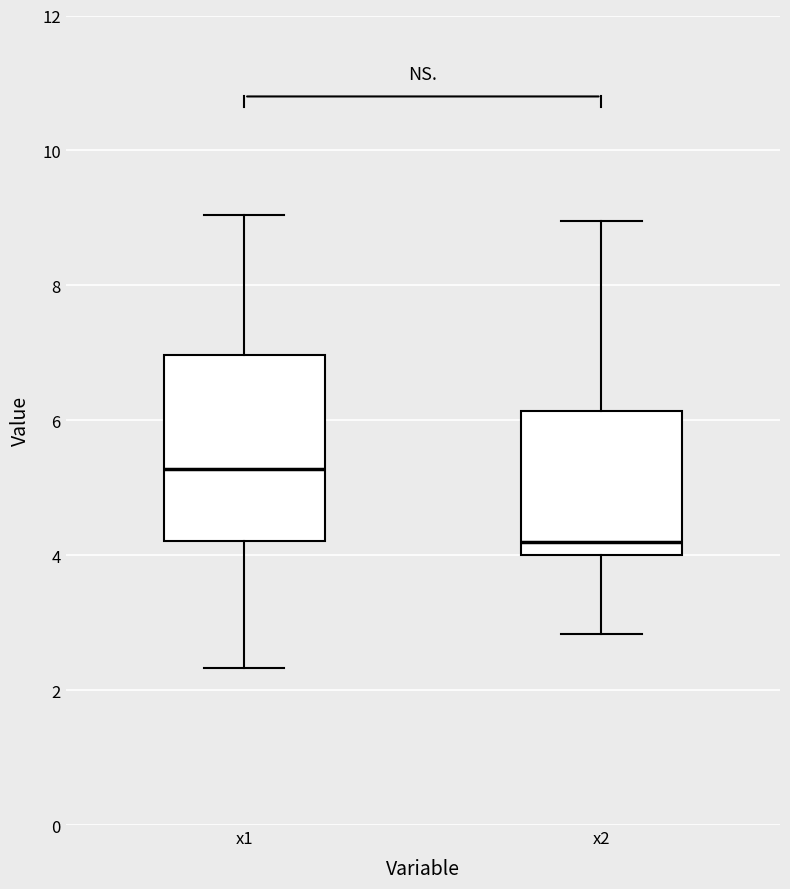

Reading left to right, read every box against the y-axis: the position of its median line, the range the box covers, and the ends of its whiskers. The values are not printed on the chart, so give them approximately, as read against the axis.

x1: median 5.2, box 4.2 to 7.0, whiskers 2.4 to 9.0
x2: median 4.2, box 4.0 to 6.2, whiskers 2.8 to 9.0